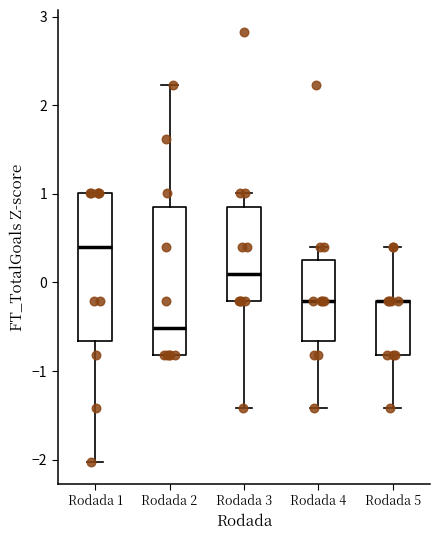

Reading left to right, transcribe this box plot: for each box, give where its median line is, the range the box spans, and where its two whiskers end, as read against the y-axis. The values are not printed on the chart, so give them approximately, as read against the axis.

Rodada 1: median 0.4, box -0.7 to 1.0, whiskers -2.0 to 1.0
Rodada 2: median -0.5, box -0.8 to 0.9, whiskers -0.8 to 2.2
Rodada 3: median 0.1, box -0.2 to 0.9, whiskers -1.4 to 1.0
Rodada 4: median -0.2, box -0.7 to 0.2, whiskers -1.4 to 0.4
Rodada 5: median -0.2 (drawn on the box's upper edge), box -0.8 to -0.2, whiskers -1.4 to 0.4